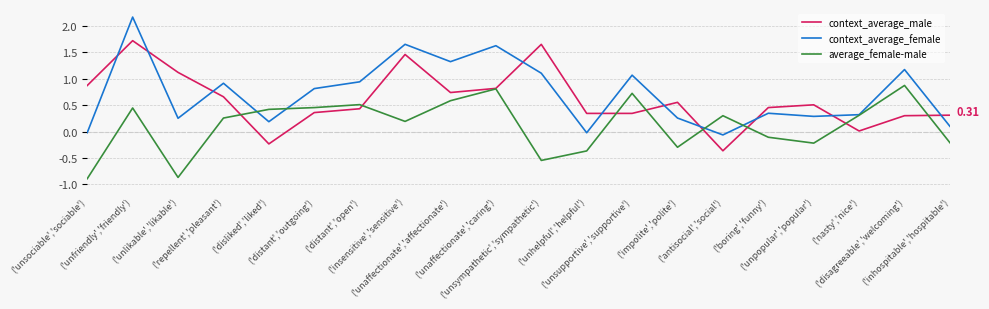

At ('disagreeable','welcoming'), list the series in order from largest to smallest.

context_average_female, average_female-male, context_average_male